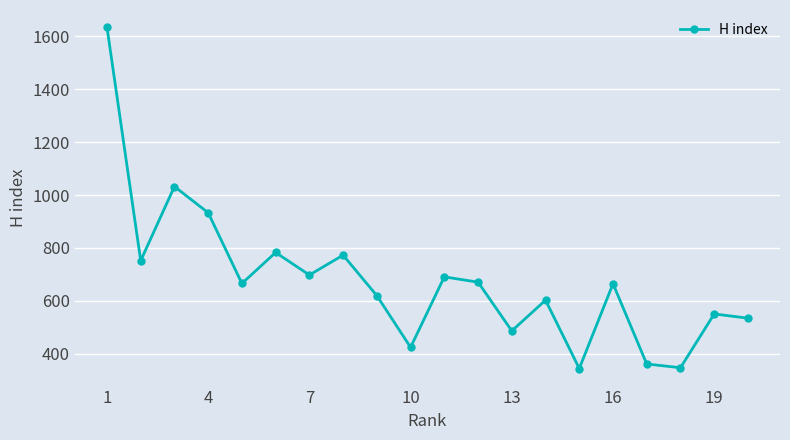

Count the number of categories in the chart.

20